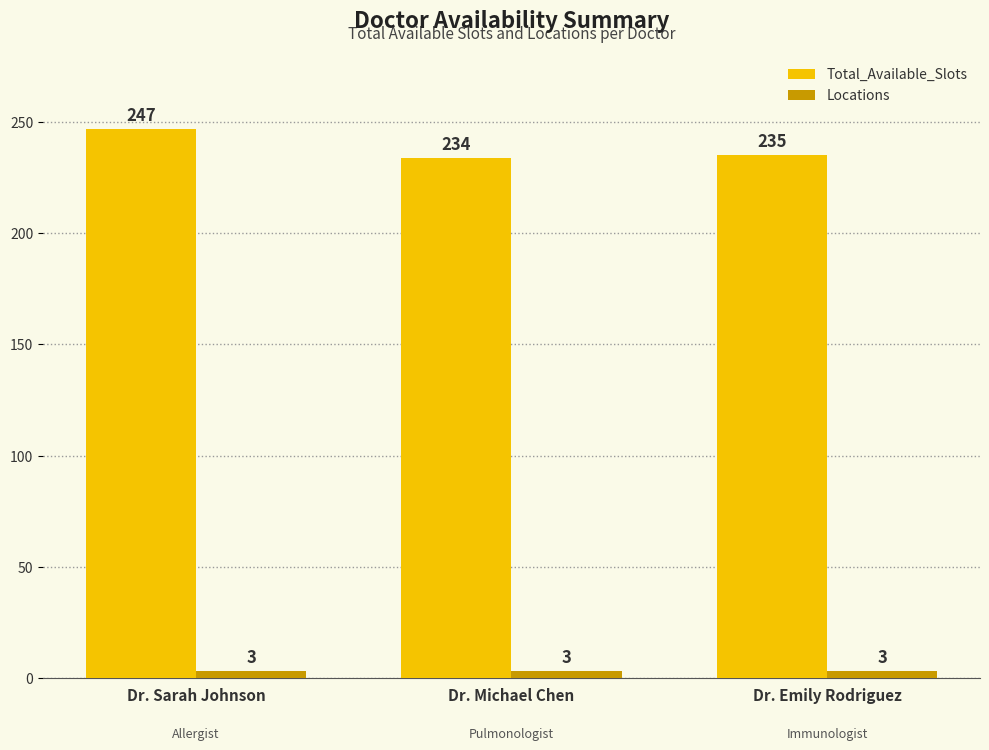

Is it true that Total_Available_Slots equals 234 at Dr. Michael Chen?

True